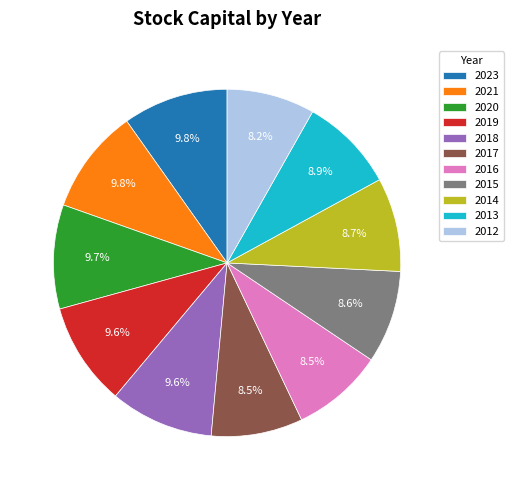

Between 2018 and 2013, which is larger?

2018